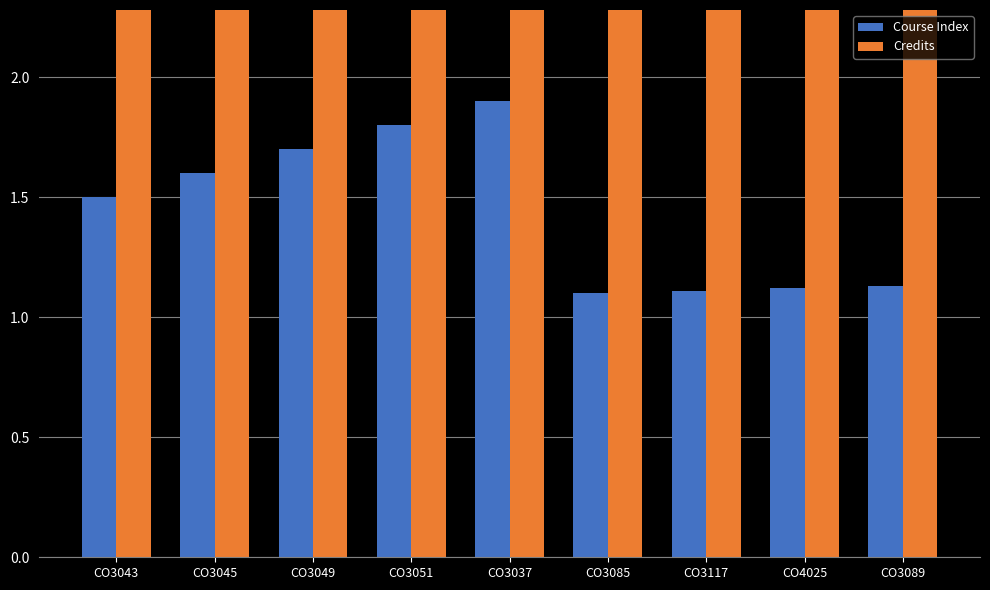

How many bars are there in each group?

2